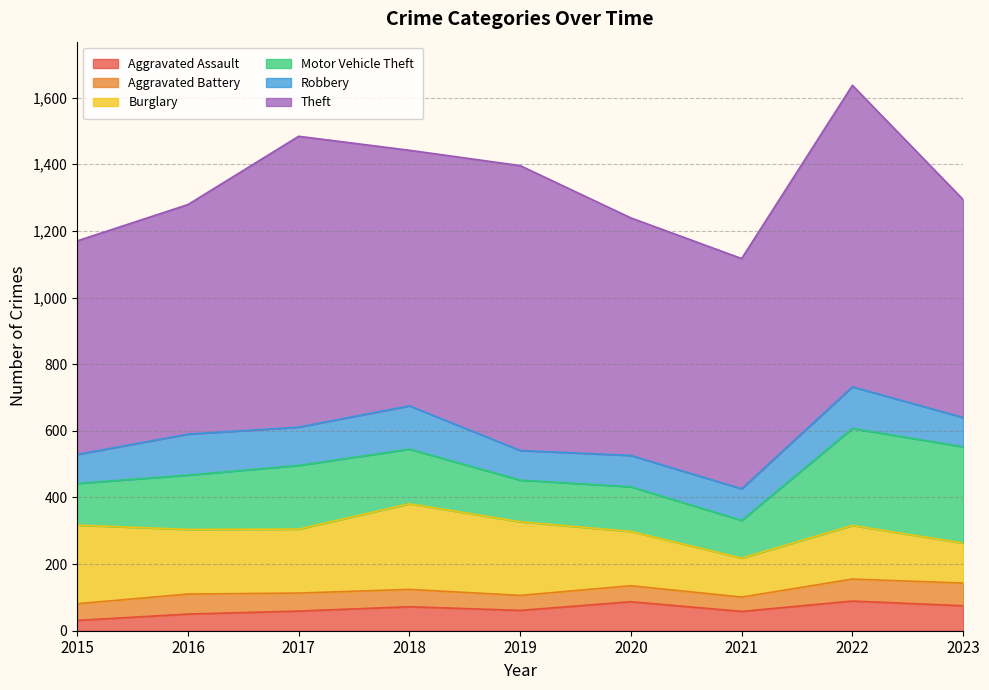

At which label does Aggravated Battery first exceed 52?

2016